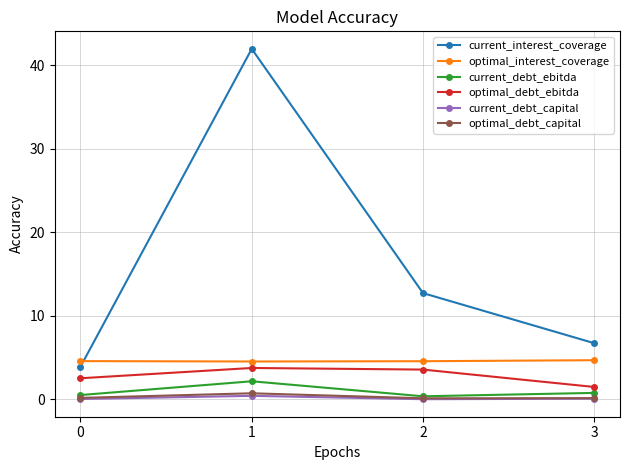

What is the average value of the current_debt_ebitda series?

0.9